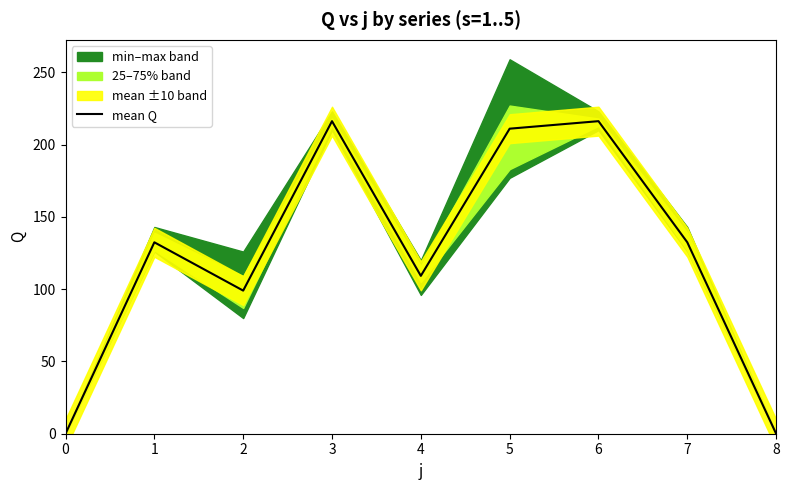

What is the difference between the maximum and minimum values?

216.2